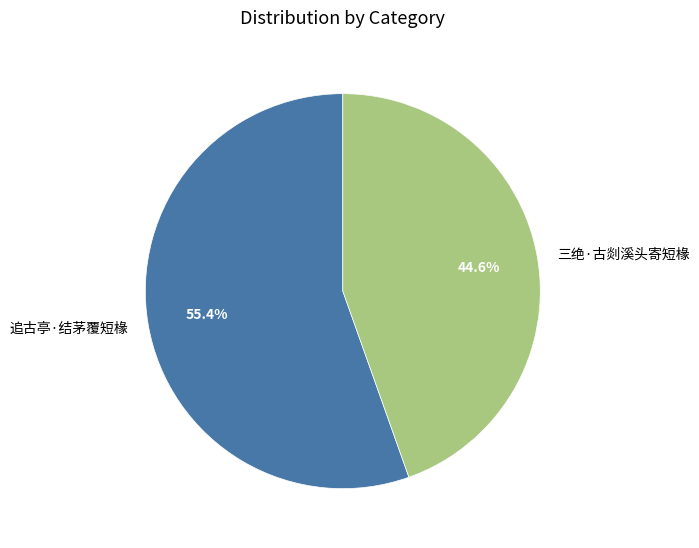

Which category accounts for the majority?

追古亭·结茅覆短椽